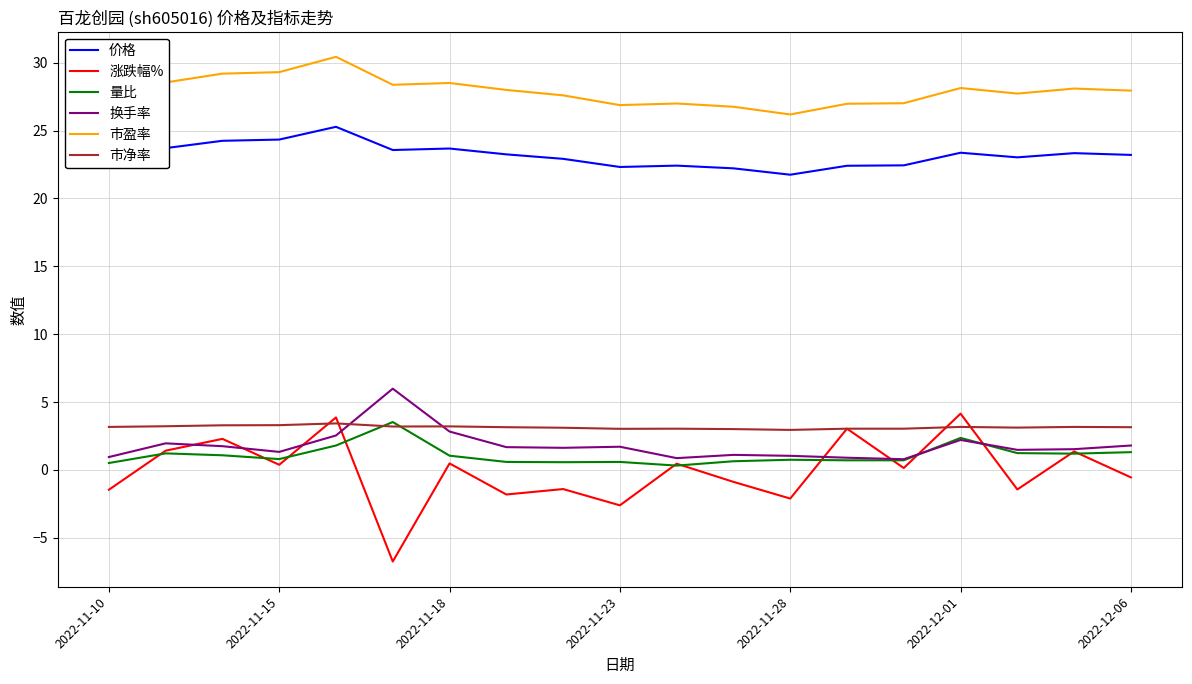

What is the smallest value displayed?

-6.8